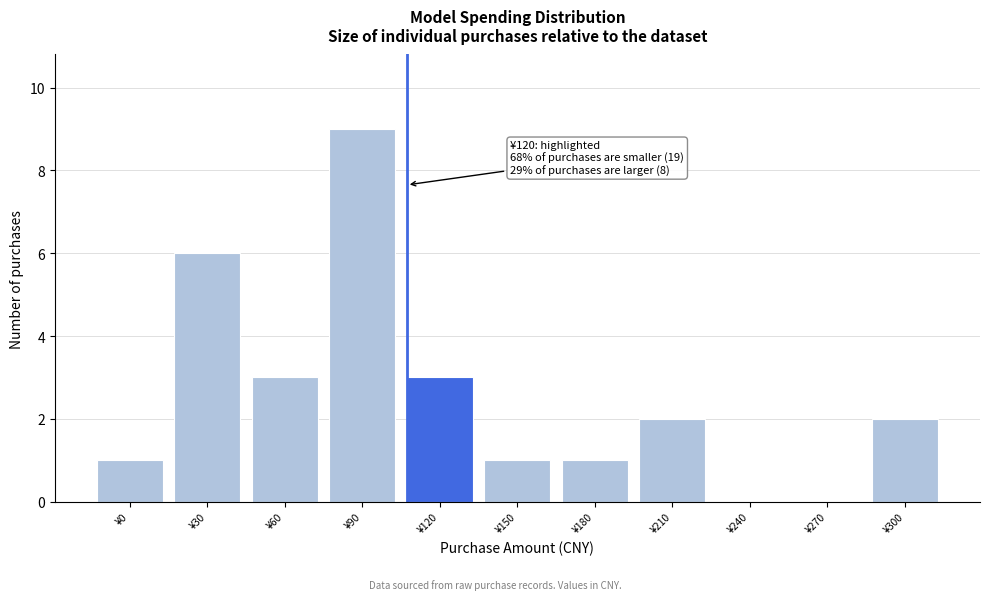

Reading left to right, extract all data points from this chart.

¥0=1	¥30=6	¥60=3	¥90=9	¥120=3	¥150=1	¥180=1	¥210=2	¥240=0	¥270=0	¥300=2